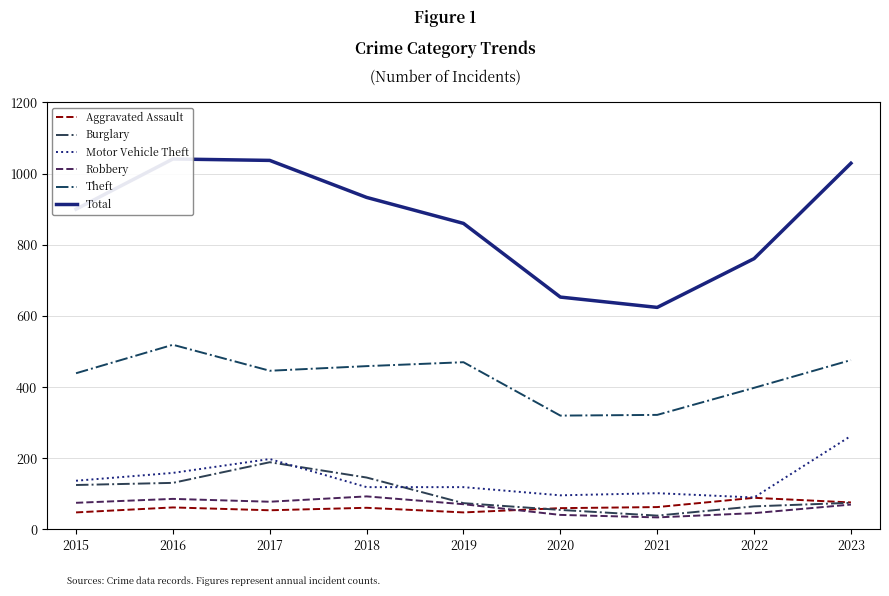

True or false: Aggravated Assault has more than 0 points higher than both neighbors.

True